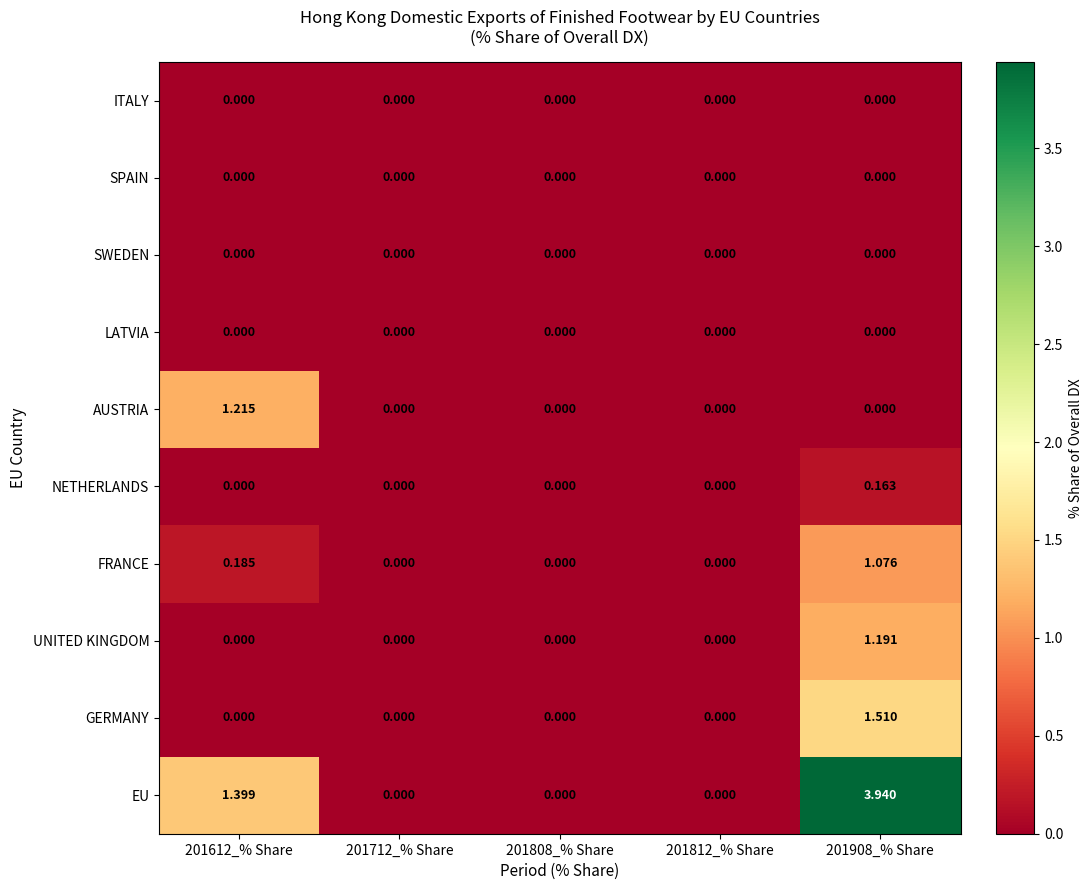

What is the spread (max minus min) of values at 201612_% Share?

1.4